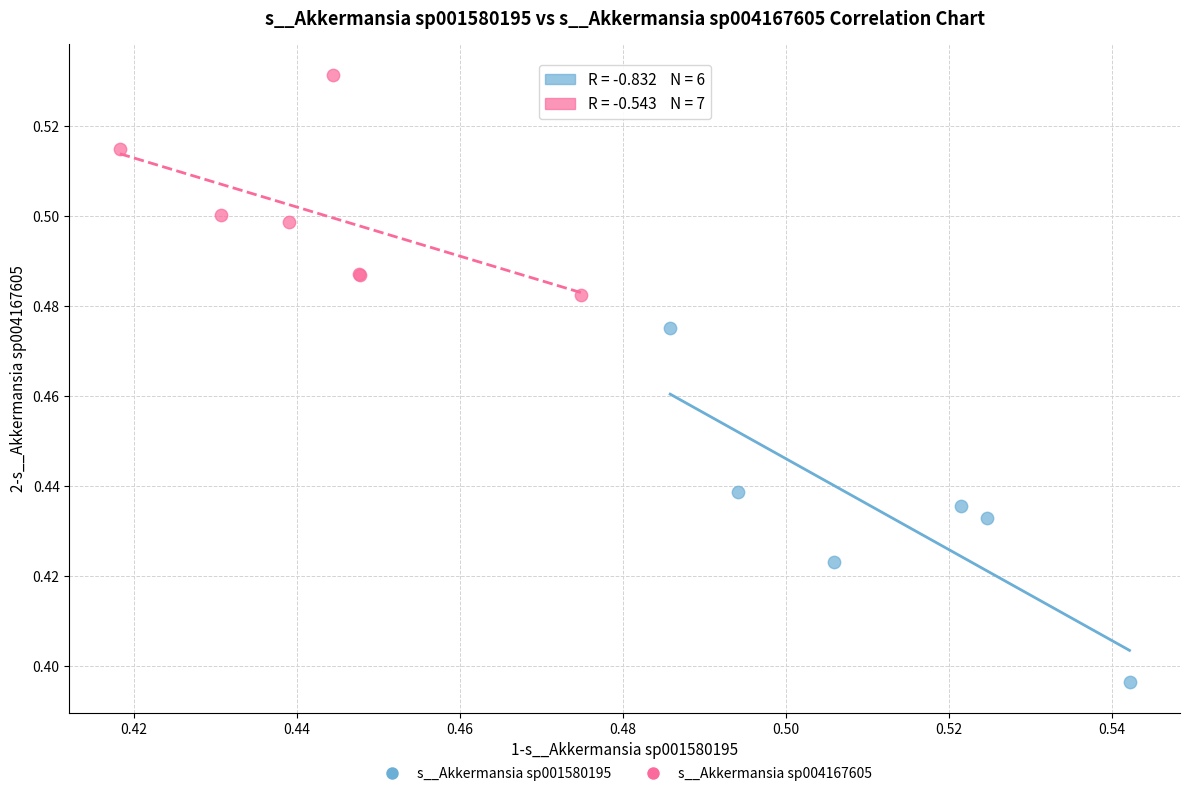

Which series contains the highest Y value?

s__Akkermansia sp004167605